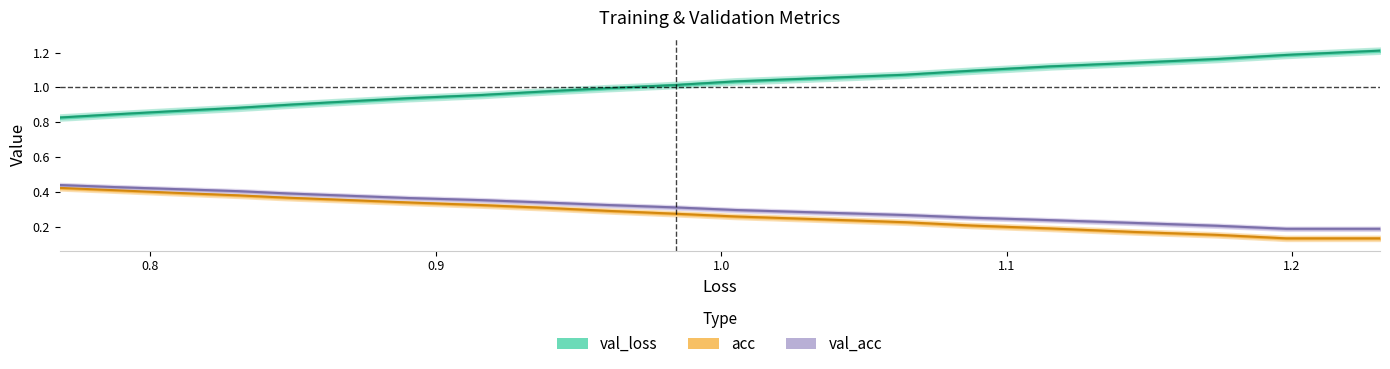

True or false: val_acc and acc cross at least once.

False